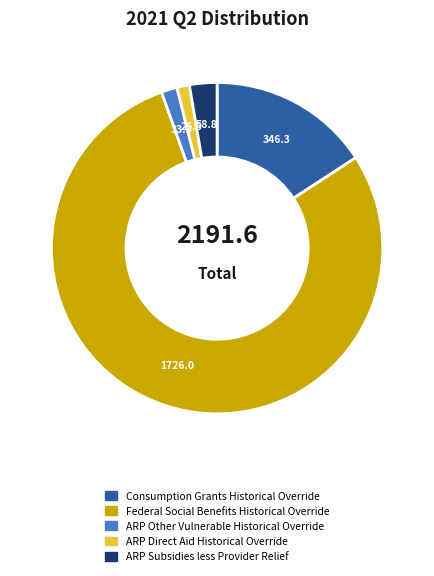

Combined, do ARP Direct Aid Historical Override and Consumption Grants Historical Override account for over 50%?

No